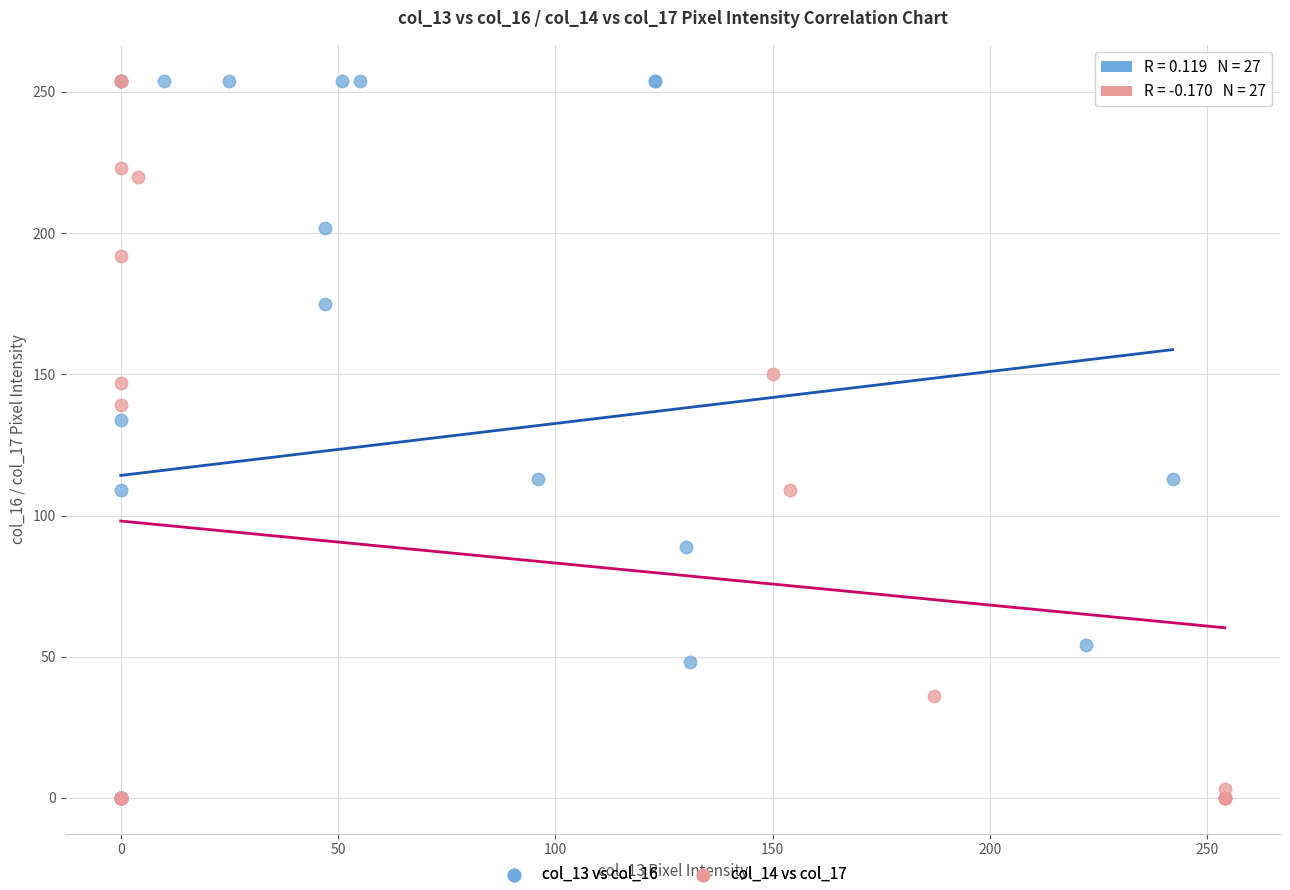

What are all the series names shown in the legend?

col_13 vs col_16, col_14 vs col_17